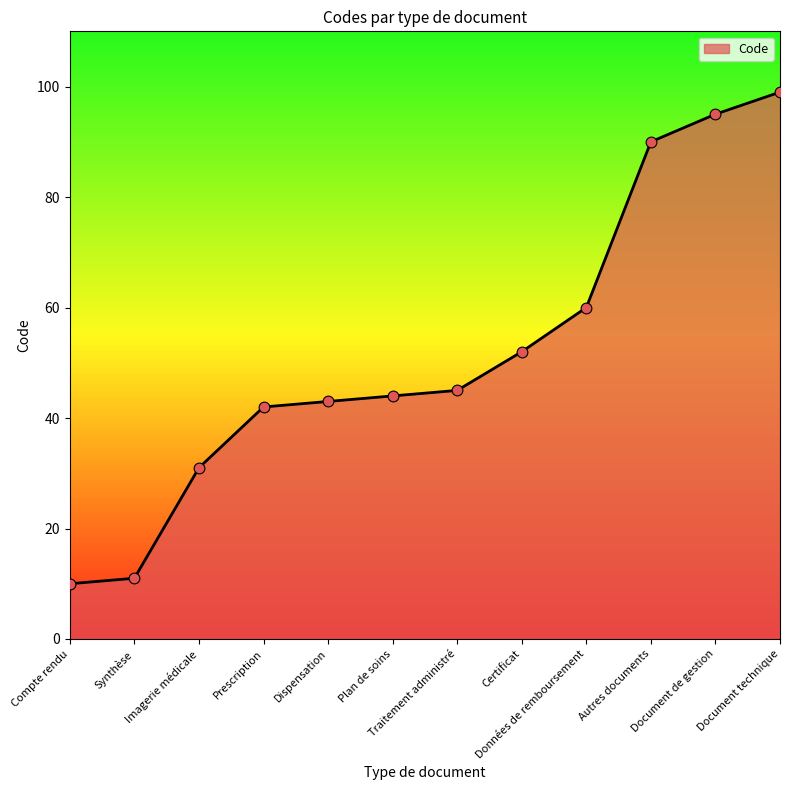

What is the change in value from Prescription to Document technique?

+57